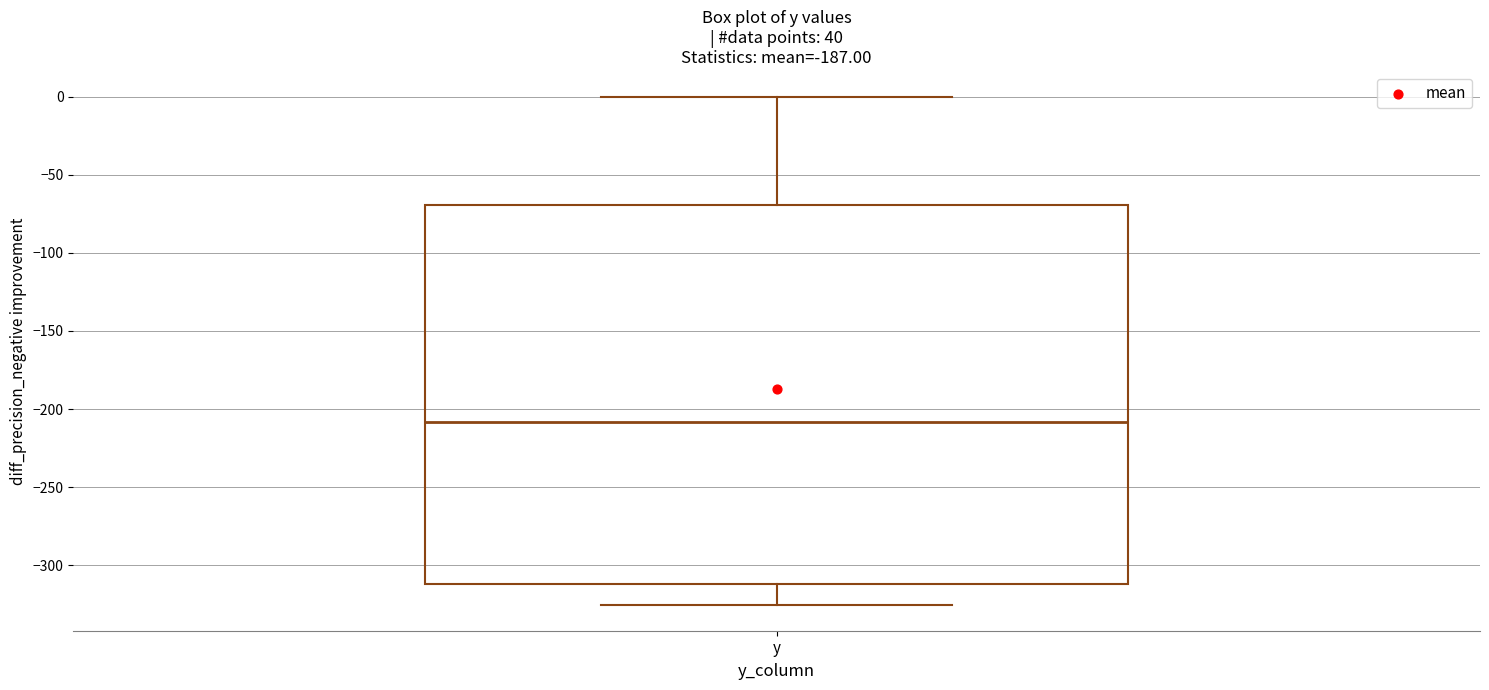

Where does the median line of the box for y sit on the y-axis? The values are not printed on the chart, so give them approximately, as read against the axis.

-210